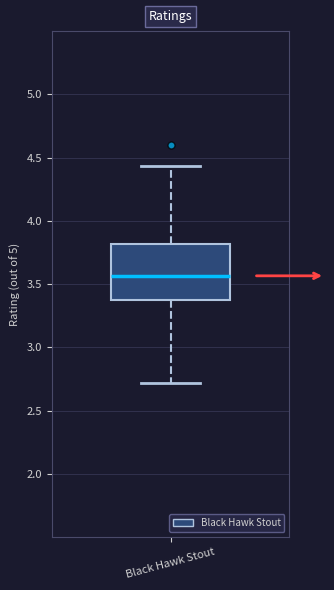

Transcribe this box plot: give where the median line is, the range the box spans, and where the two whiskers end, as read against the y-axis. The values are not printed on the chart, so give them approximately, as read against the axis.

median 3.55, box 3.35 to 3.80, whiskers 2.70 to 4.45